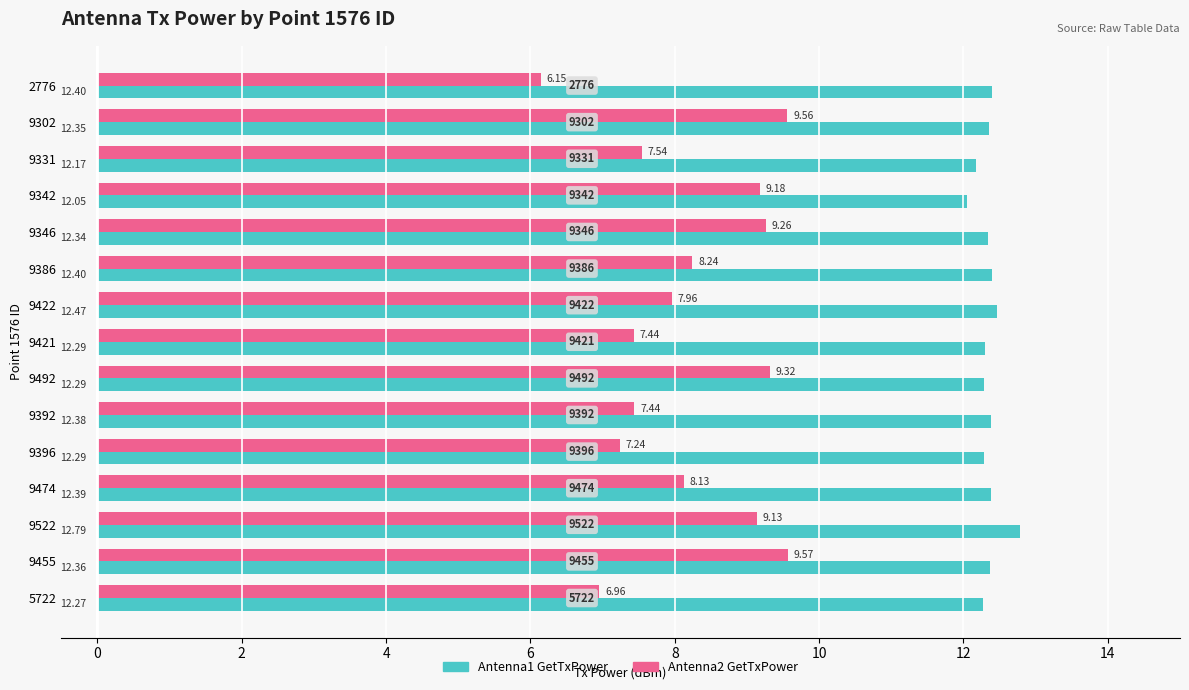

Between 9302 and 9392, which series saw the biggest shift?

Antenna2 GetTxPower